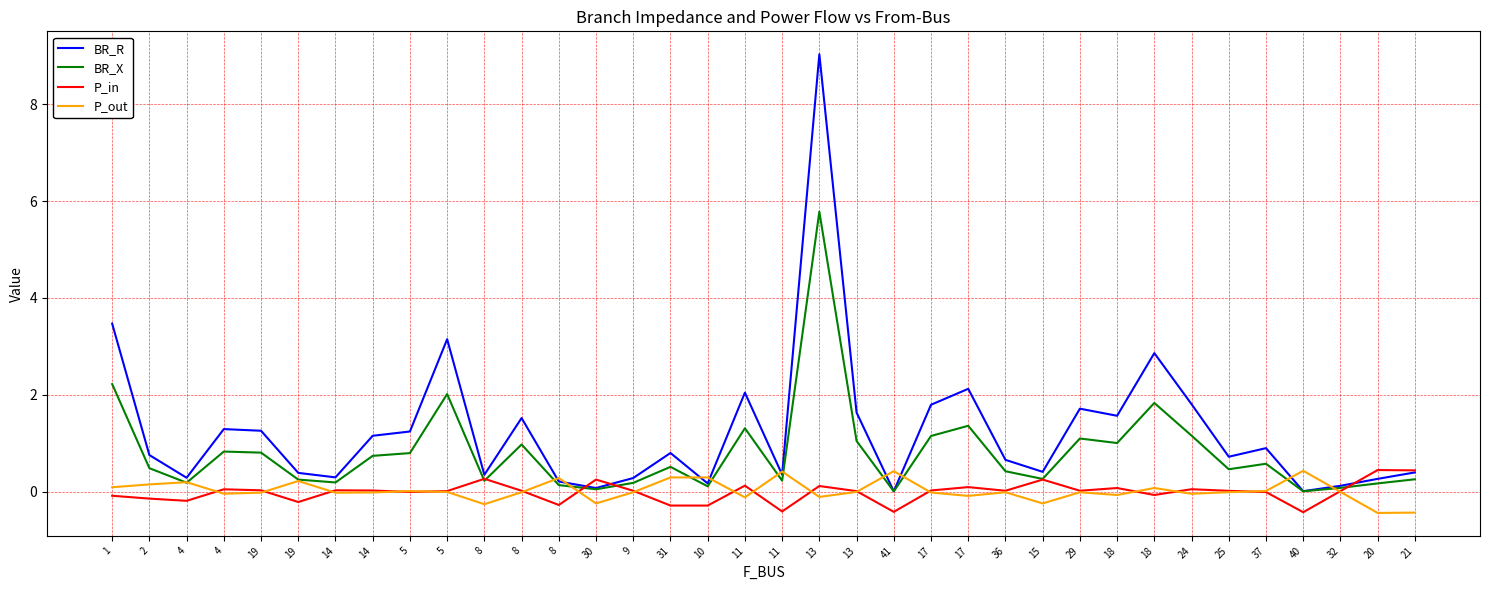

How many lines are shown in the chart?

4